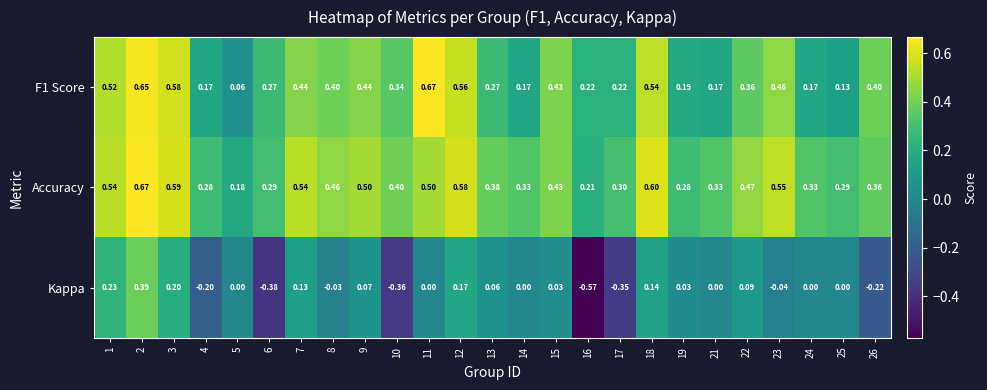

Which series has the widest spread of values?

Kappa